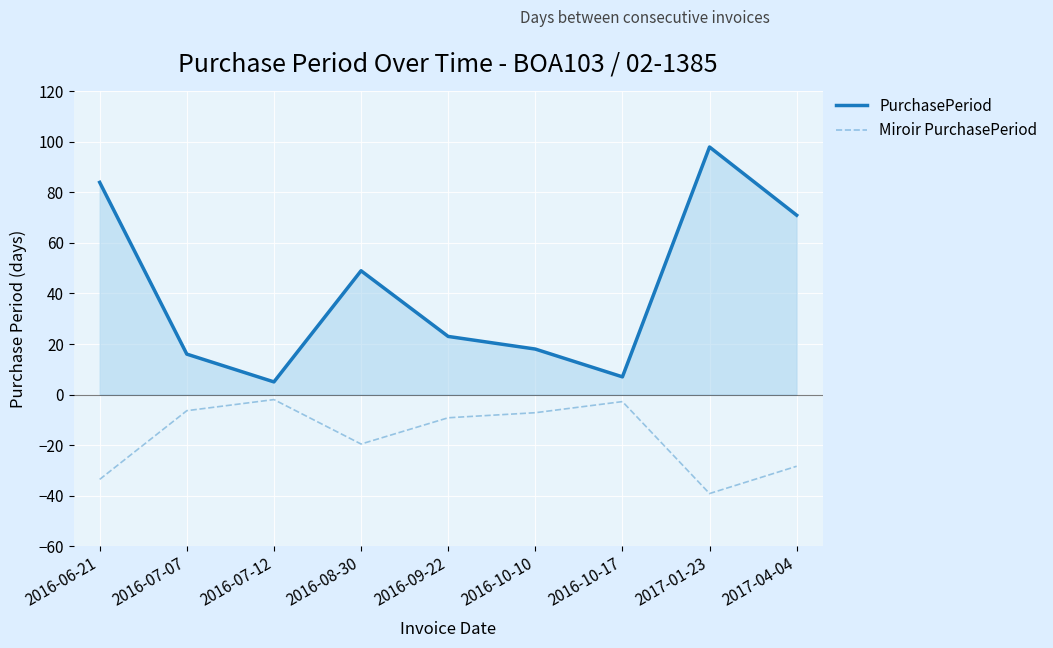

True or false: PurchasePeriod and Miroir PurchasePeriod intersect in this chart.

False